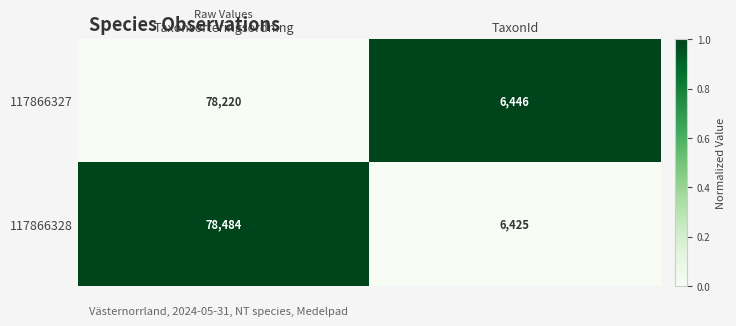

Reading left to right, transcribe all the data shown in this chart.

117866327: Taxonsorteringsordning=78220	TaxonId=6446
117866328: Taxonsorteringsordning=78484	TaxonId=6425